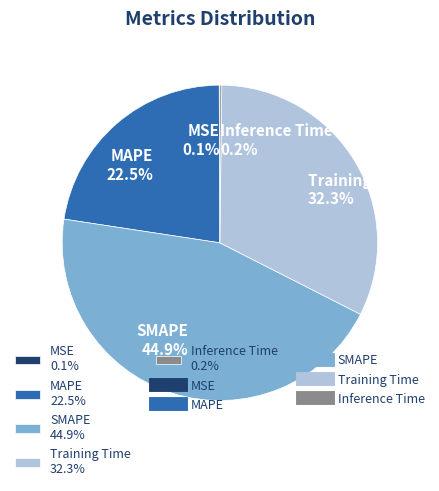

What is the ratio of the value at SMAPE 44.9% to the value at Training Time 32.3%?

1.4